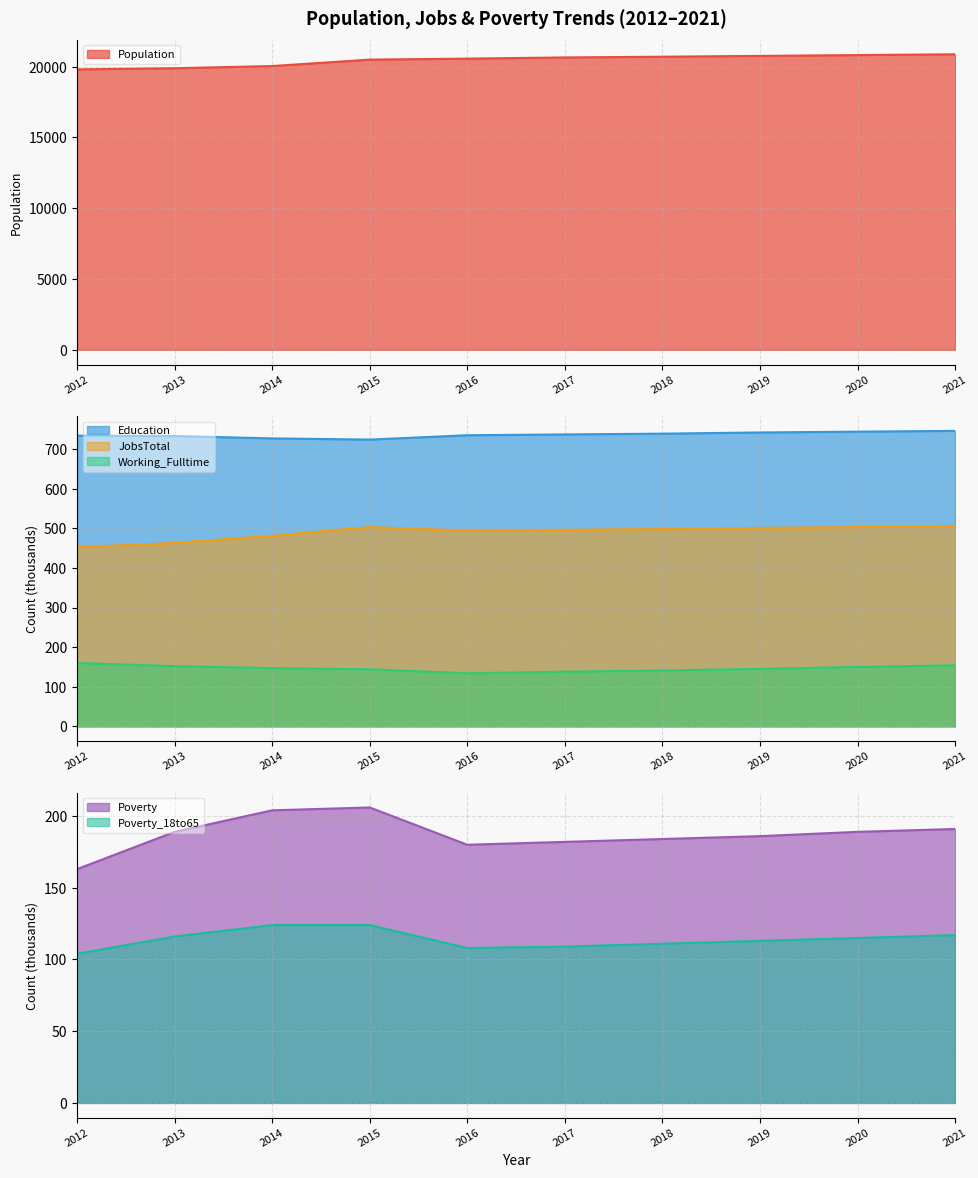

True or false: JobsTotal and Poverty_18to65 intersect in this chart.

False